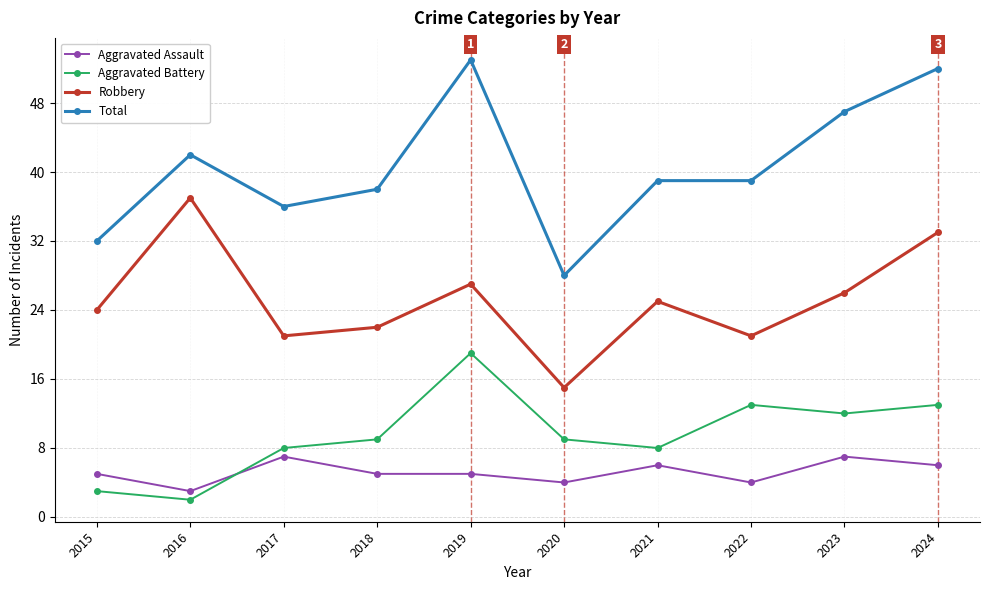

Where is the first local minimum for Robbery?

2017